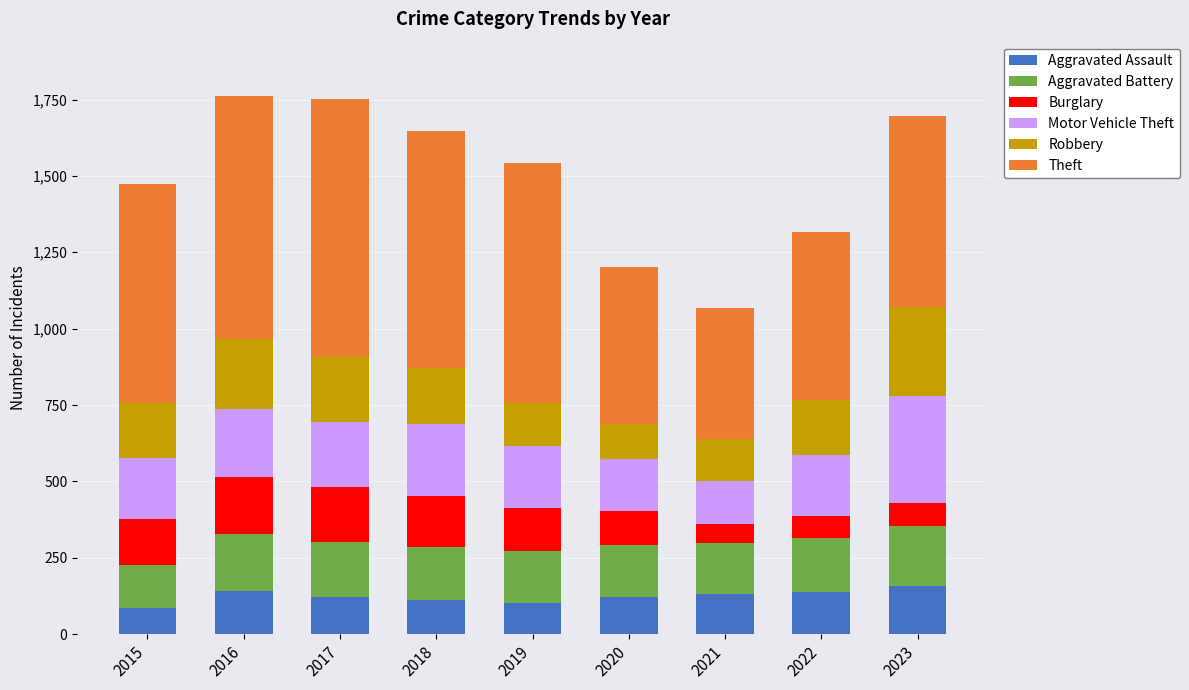

What is the total value across all series at 2015?

1474